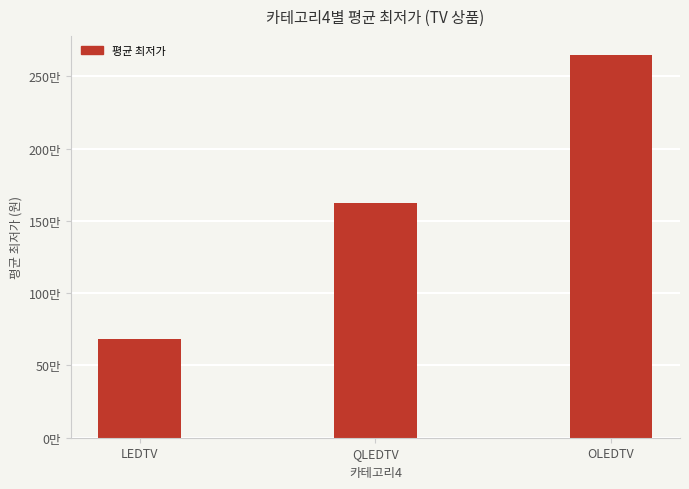

What value does the data have at LEDTV?

683099.1